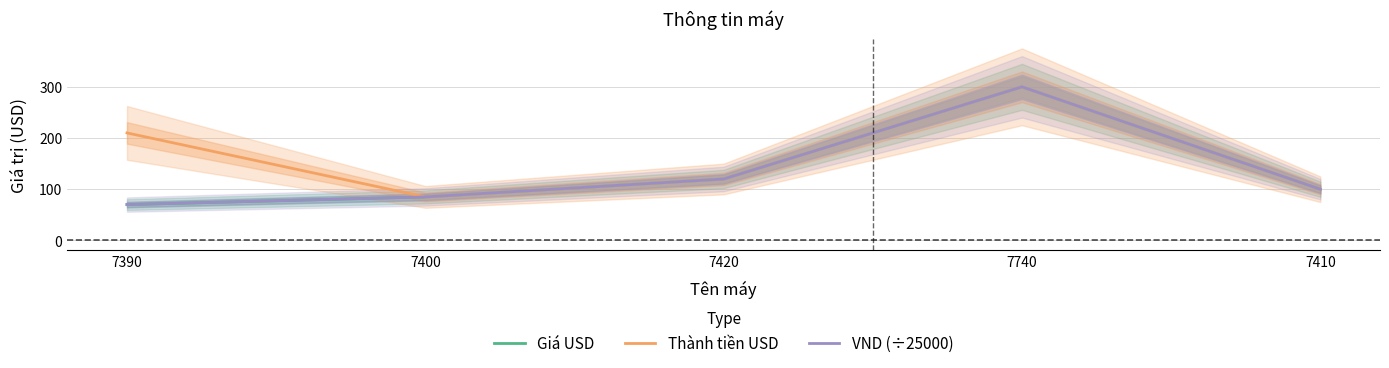

Is the value of Thành tiền USD at 7420 greater than the value of Giá USD at 7410?

Yes